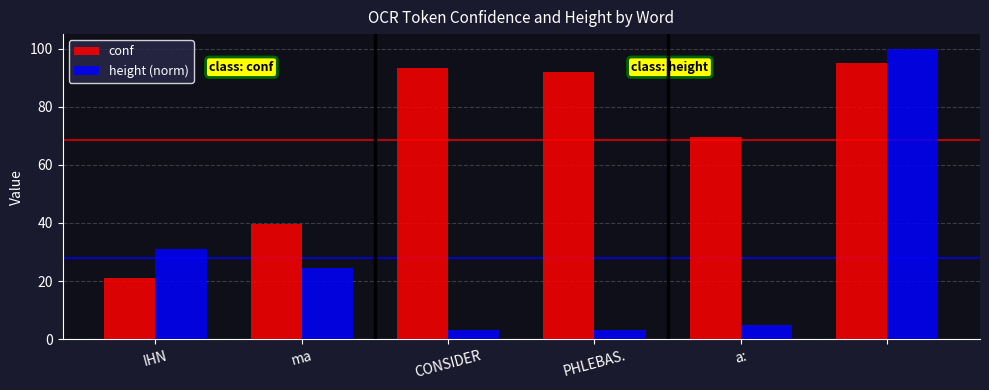

What is the sum of all conf values?

410.5